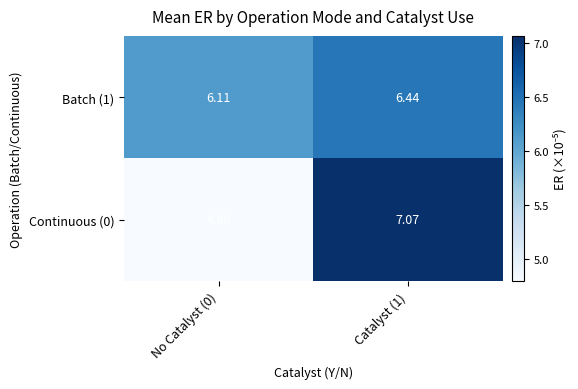

At how many categories does at least one series exceed 6?

2